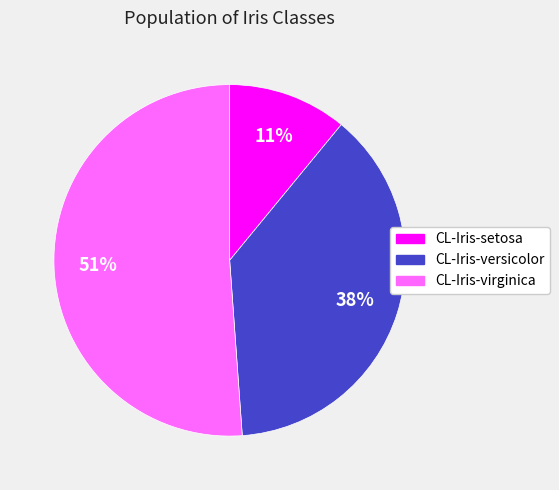

What is the majority slice?

CL-Iris-virginica